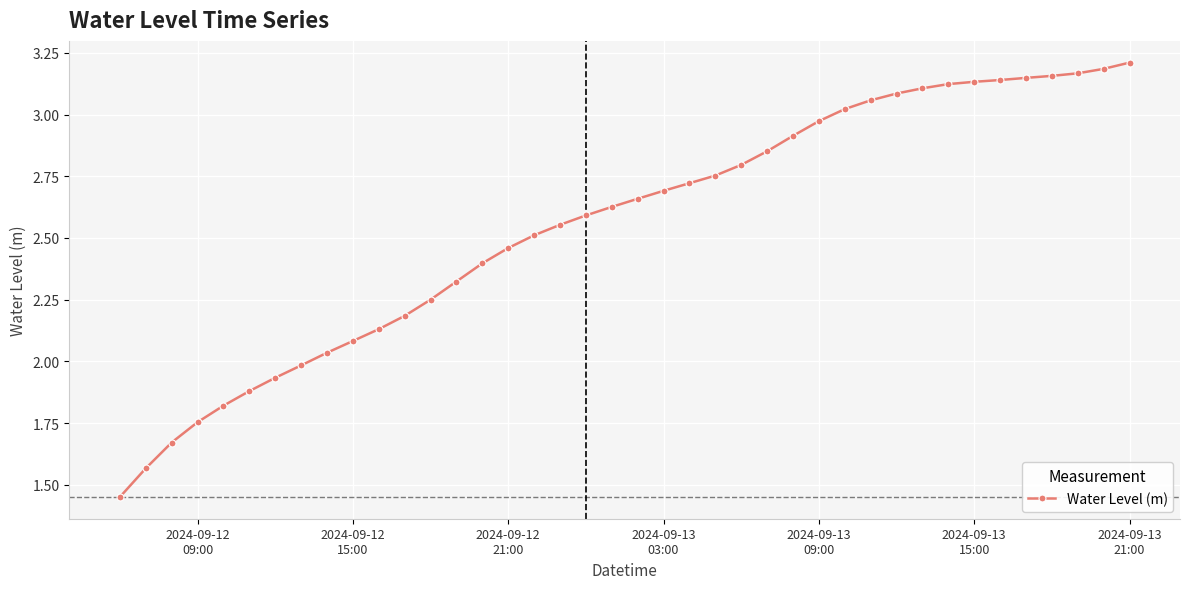

What is the sum of all values?

102.1